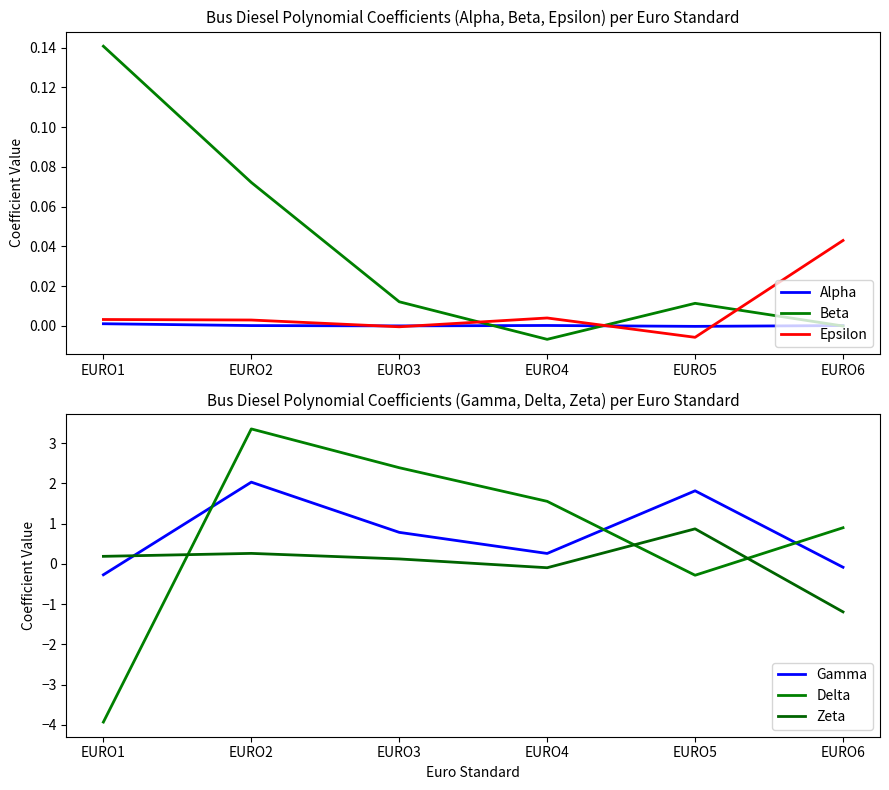

Rank the series at EURO6 from highest to lowest value.

Delta, Epsilon, Alpha, Beta, Gamma, Zeta